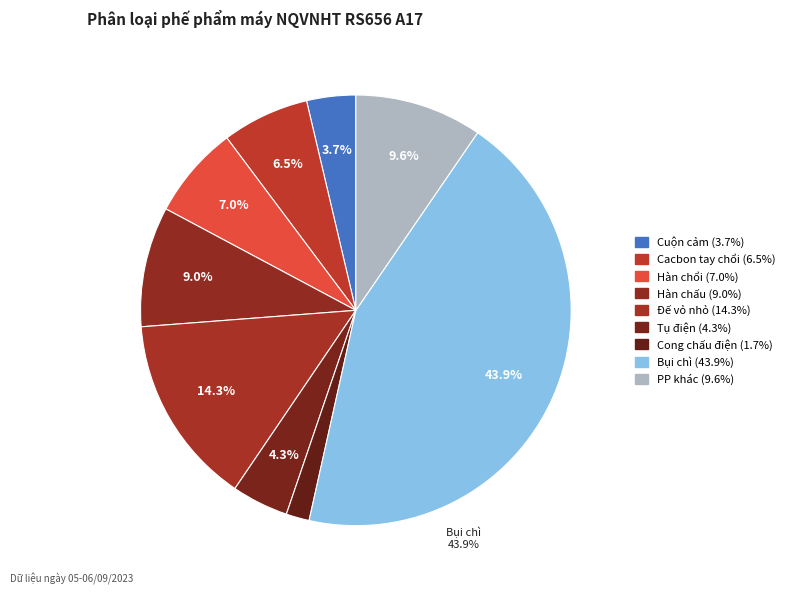

Combined, do Hàn chấu and Bụi chì account for over 50%?

Yes